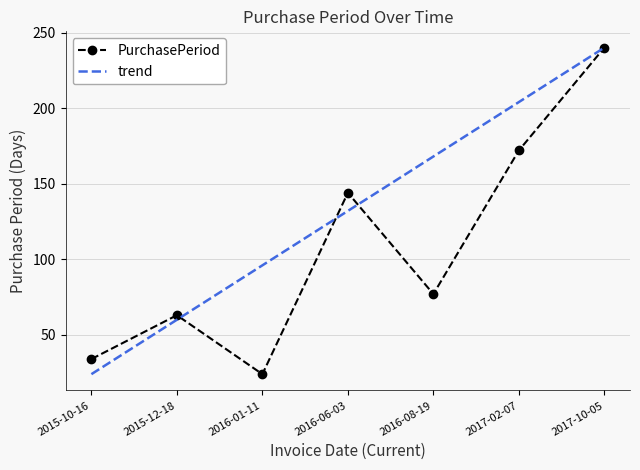

Between 2015-12-18 and 2015-10-16, which is larger?

2015-12-18